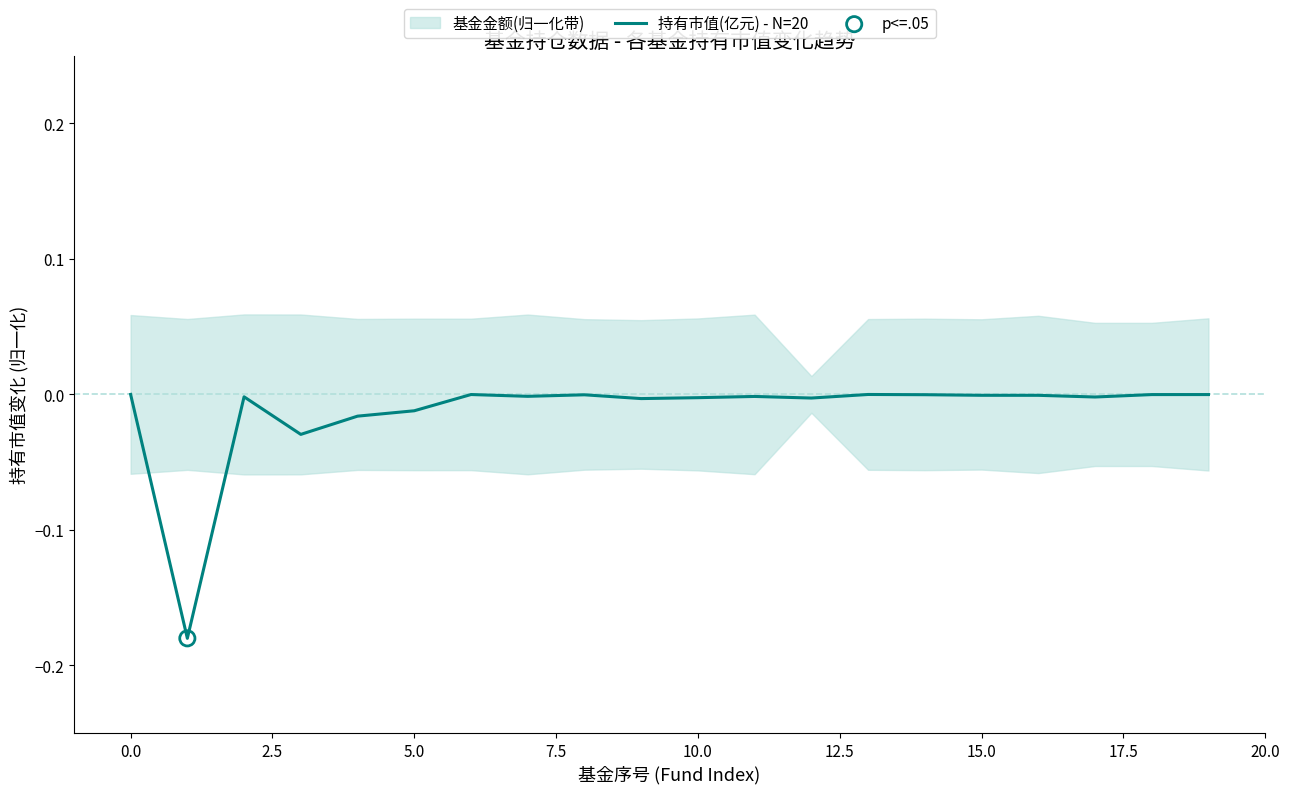

The 持有市值(亿元) - N=20 series shows -0.0 at 15.0. True or false?

True